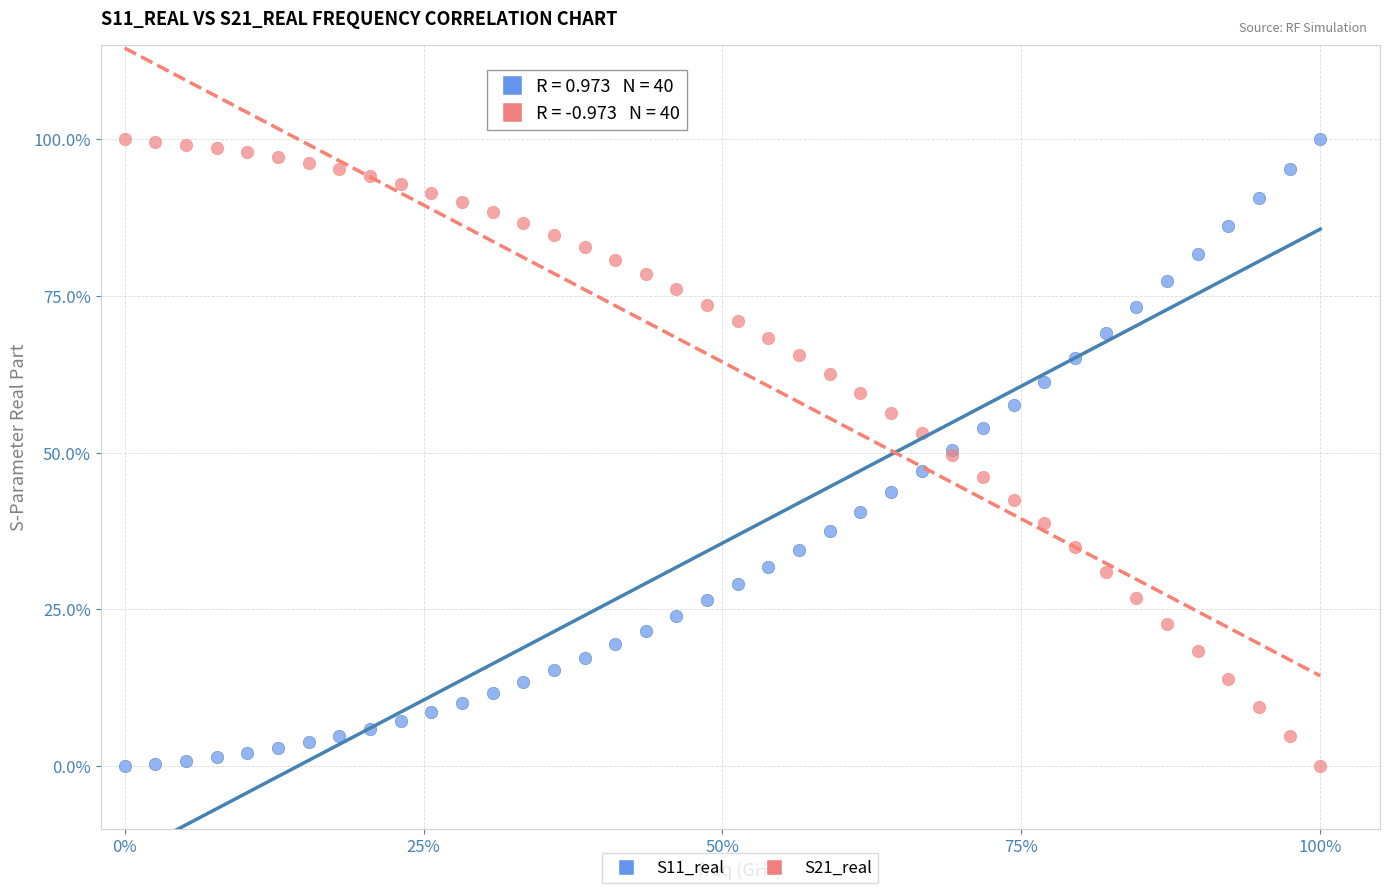

What are all the series names shown in the legend?

S11_real, S21_real